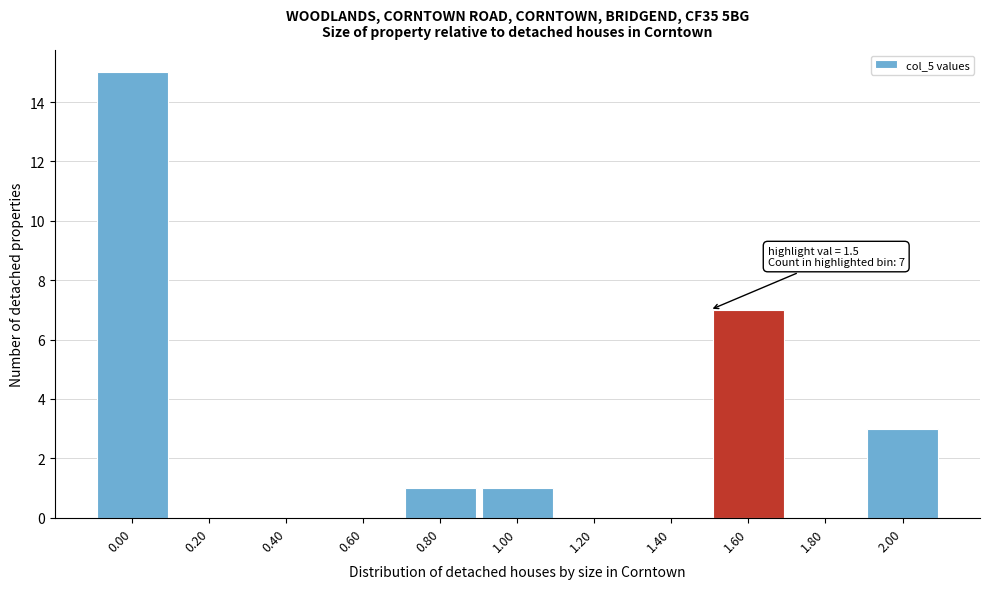

Over which range of the x-axis is the bar tallest?

-0.1 to 0.1